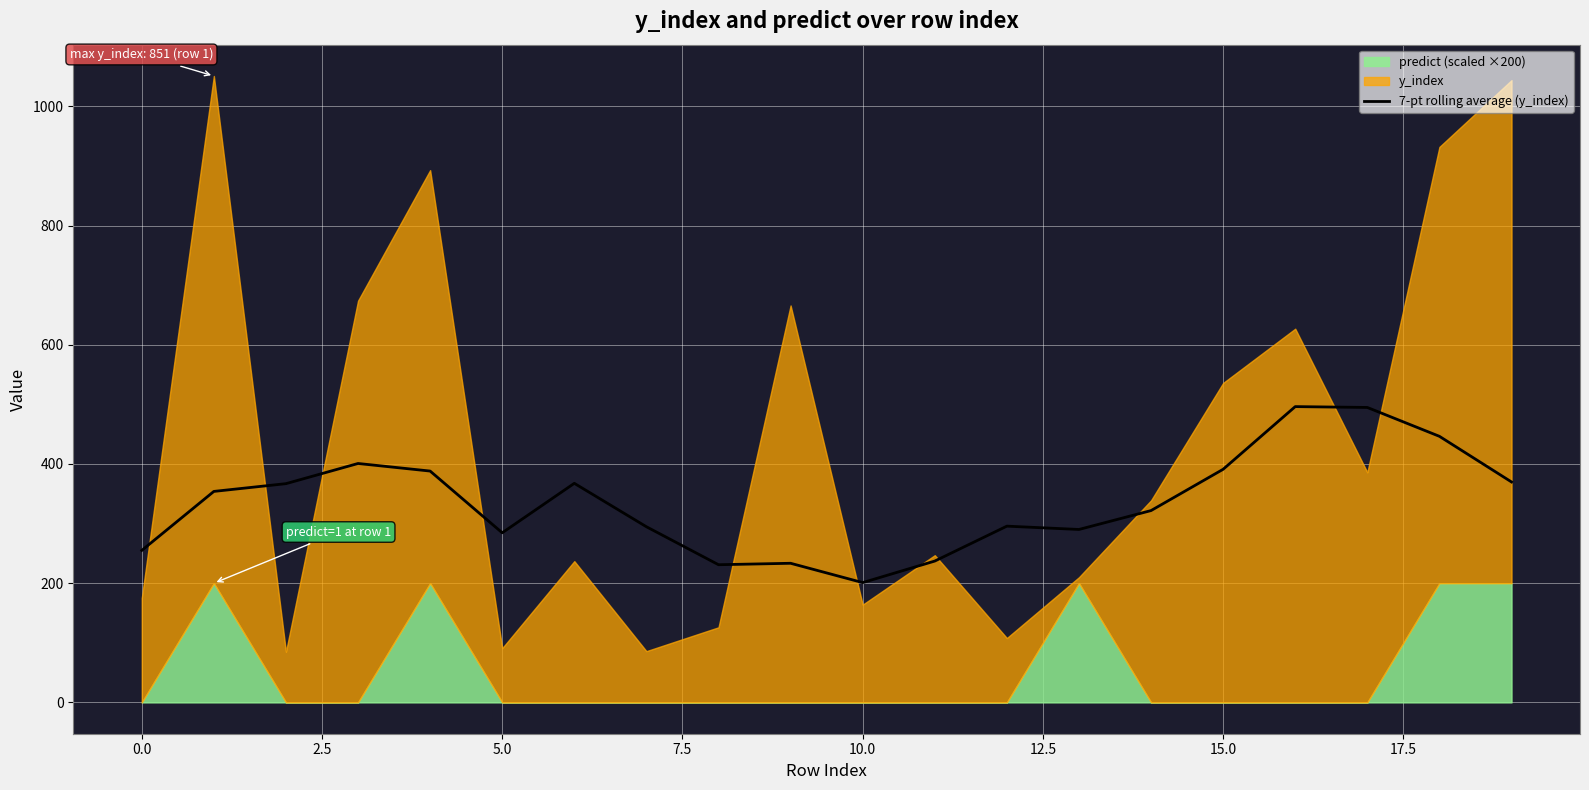

What is the lowest value of the 7-pt rolling average (y_index) series?

201.0